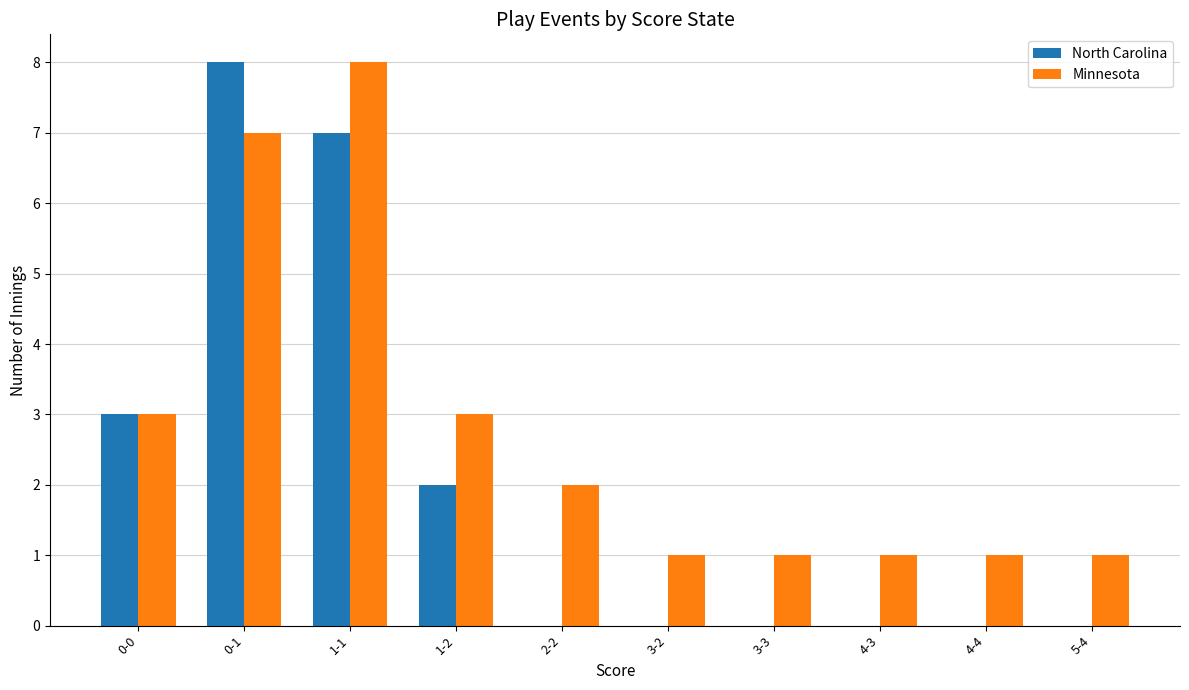

What is the maximum value for Minnesota?

8